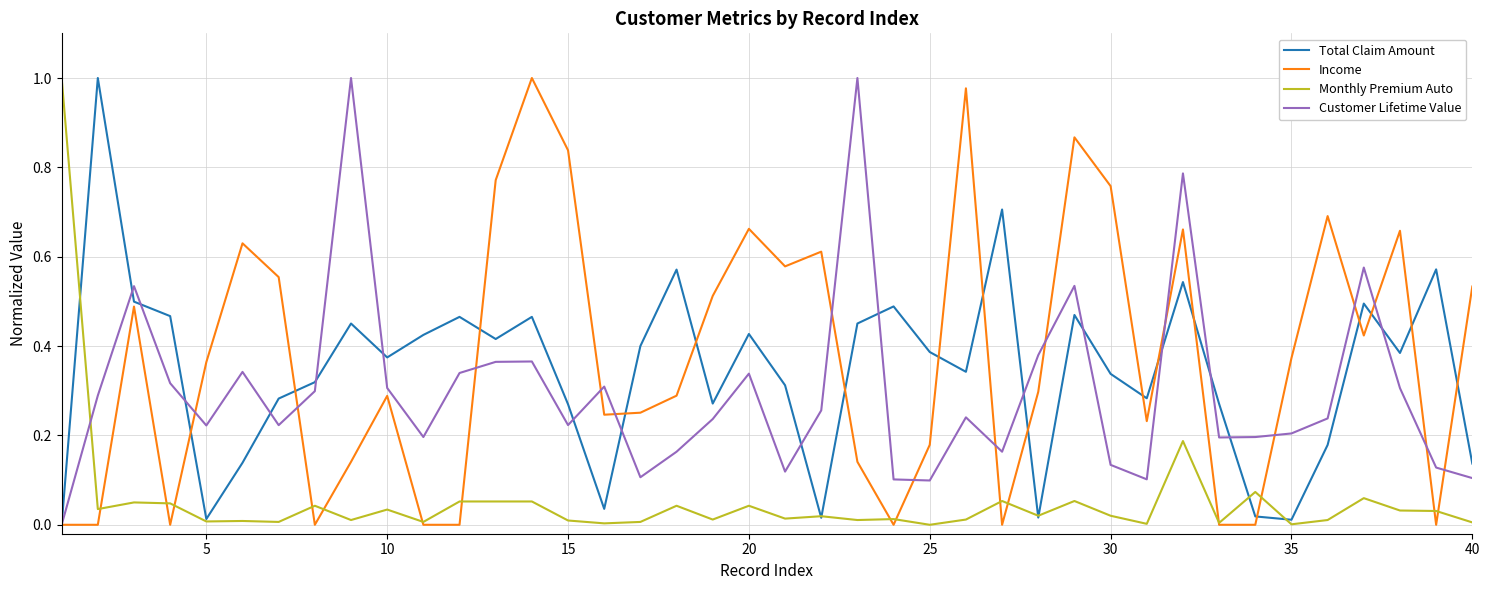

How many times do Monthly Premium Auto and Customer Lifetime Value cross each other?

1